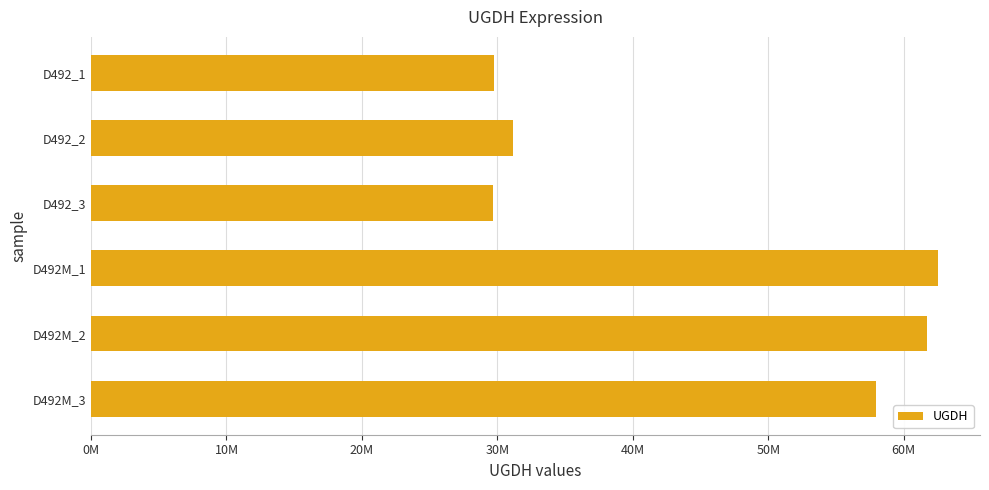

Does the chart contain any negative values?

No